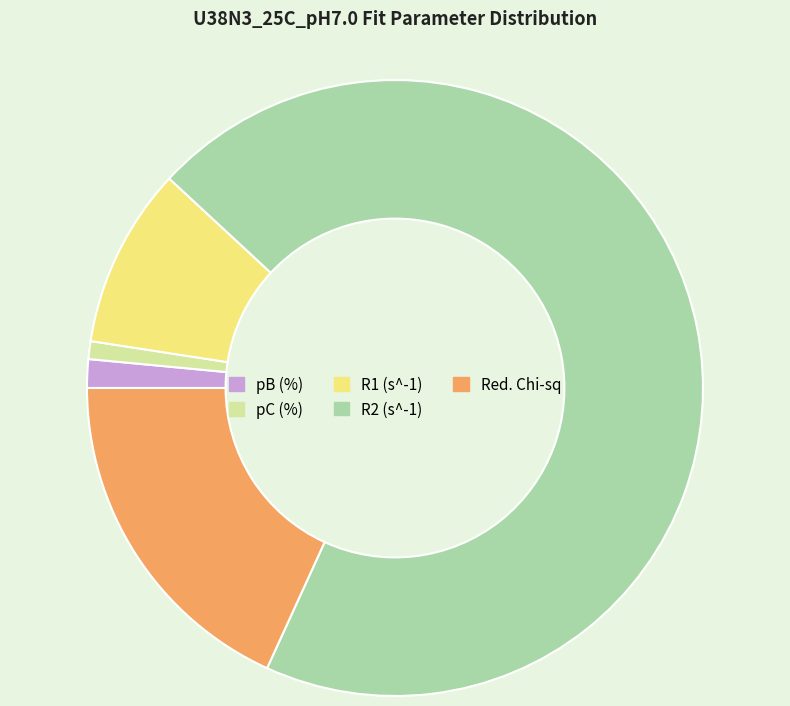

Rank the categories by value from lowest to highest.

pC (%), pB (%), R1 (s^-1), Red. Chi-sq, R2 (s^-1)